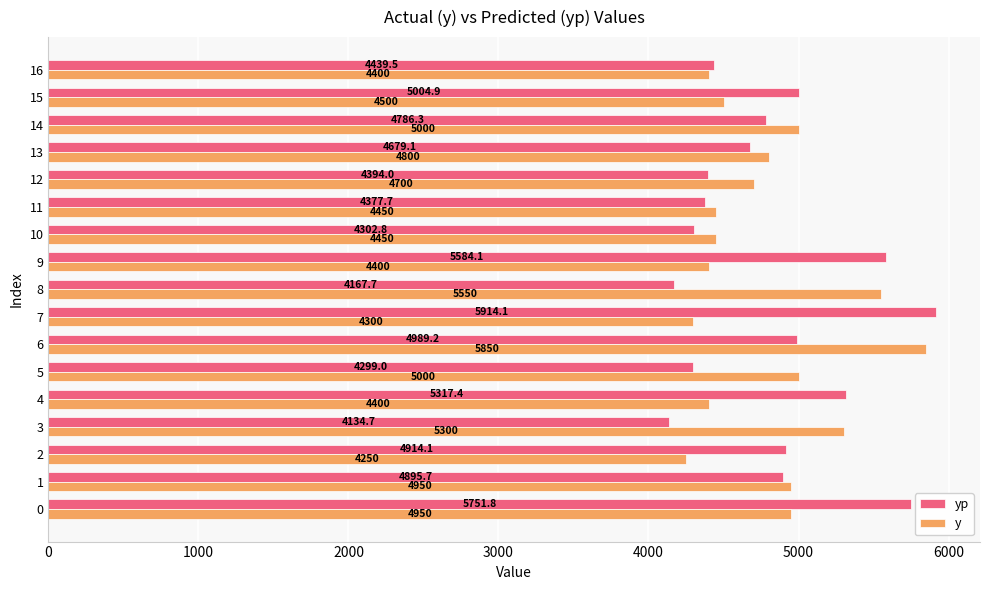

Is the value of yp at 4 greater than the value of y at 0?

Yes